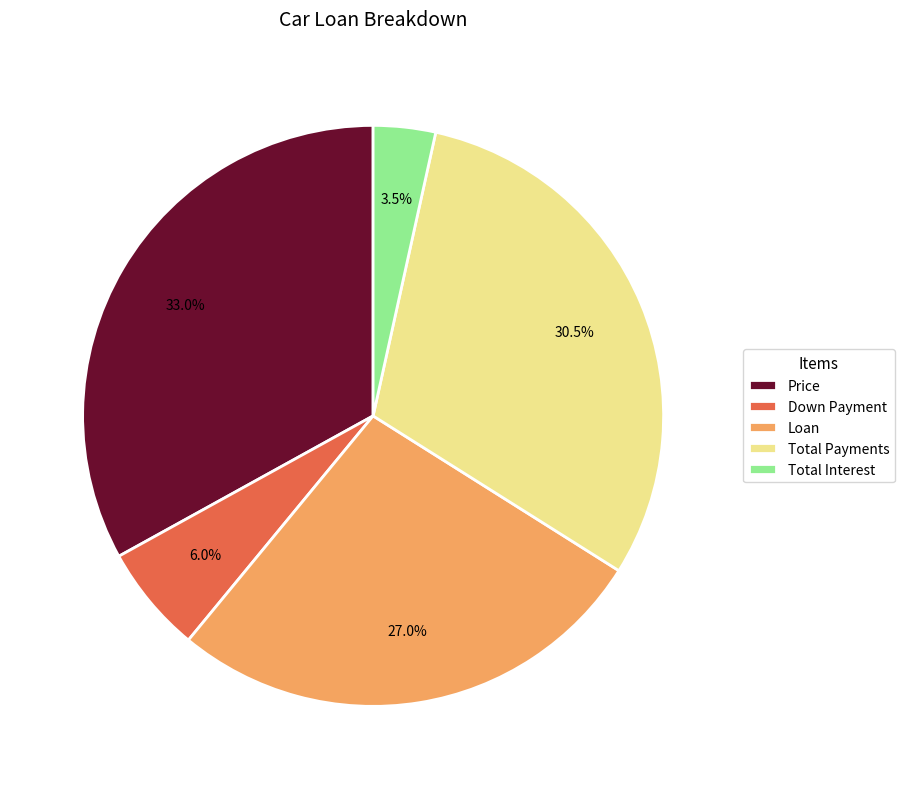

To the nearest percent, what is the combined percentage of Down Payment and Price?

39%